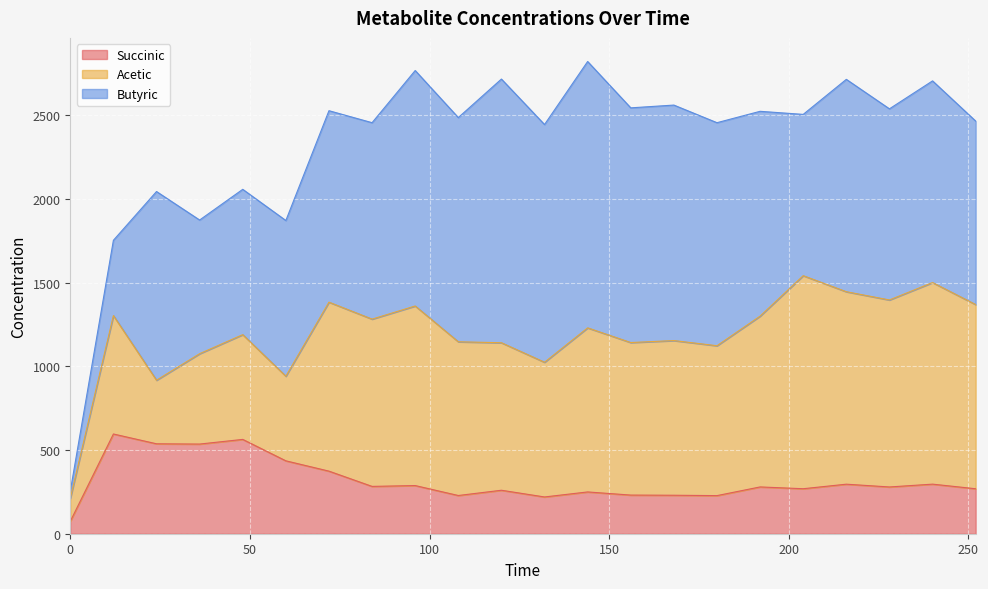

List the series in order of their overall mean, lowest first.

Succinic, Acetic, Butyric